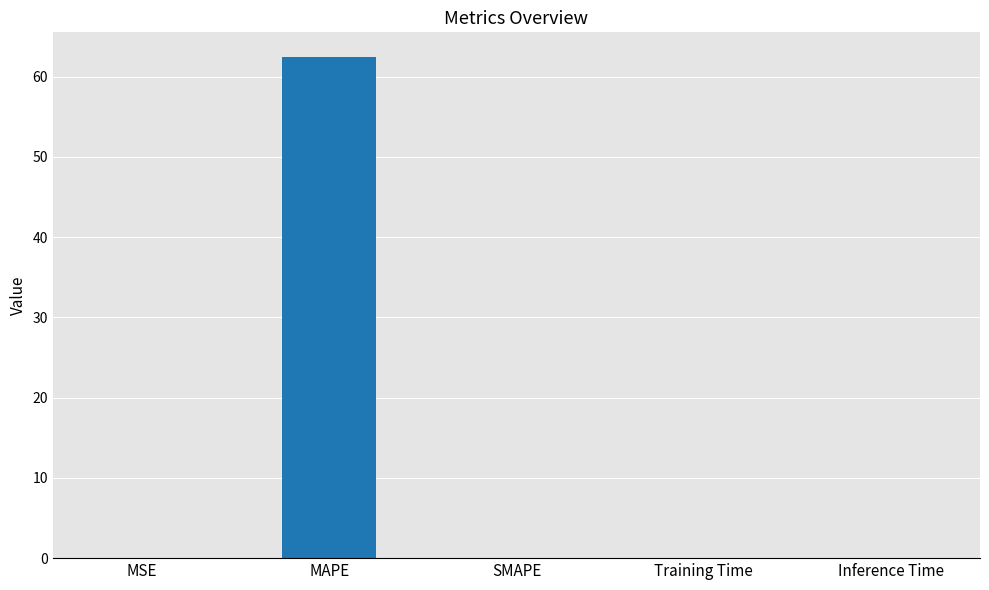

Count the number of data series in this chart.

1